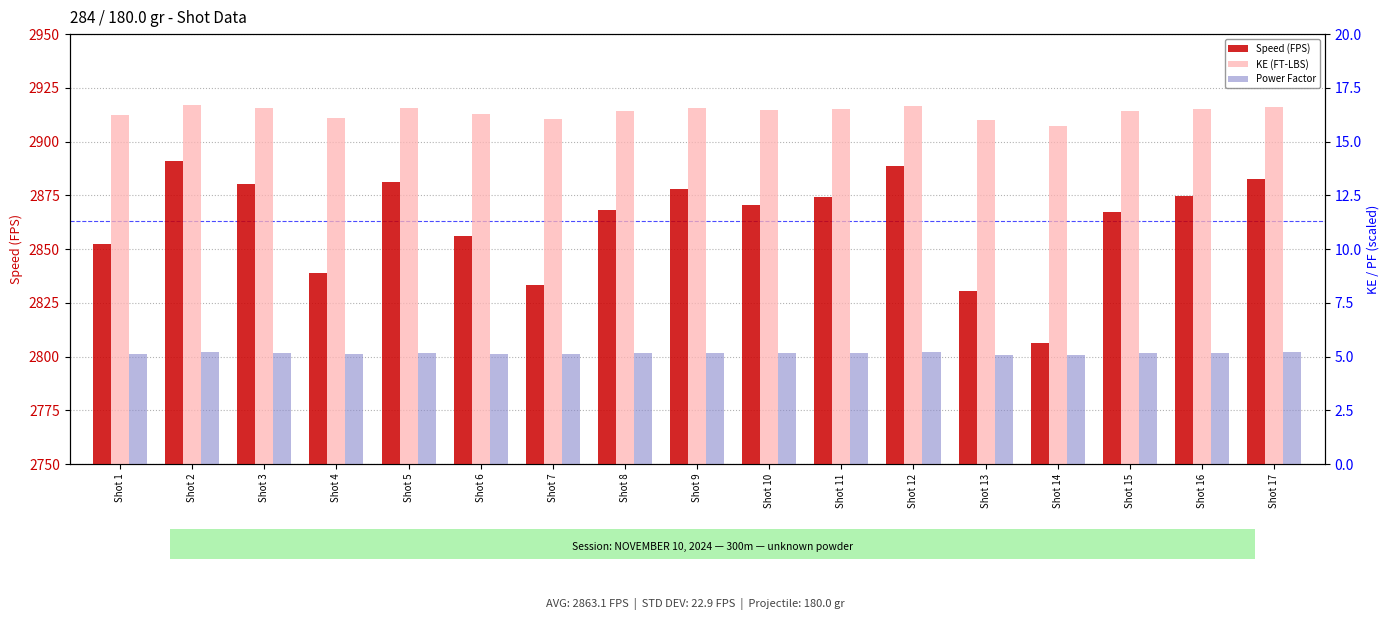

What is the sum of the Power Factor values at Shot 6 and Shot 17?

10.3